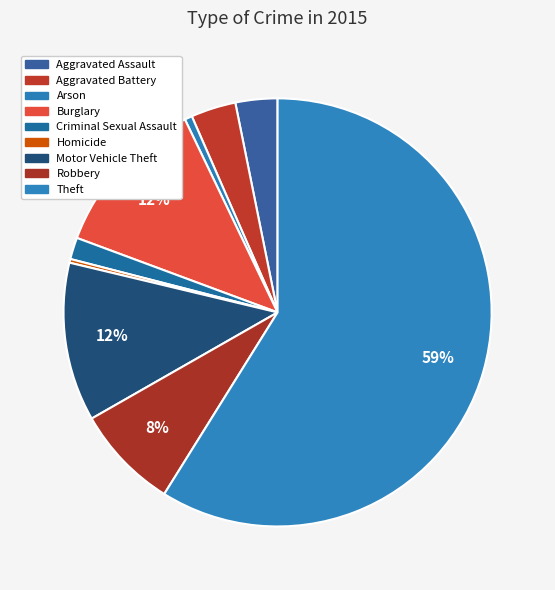

Count the number of slices in the pie.

9